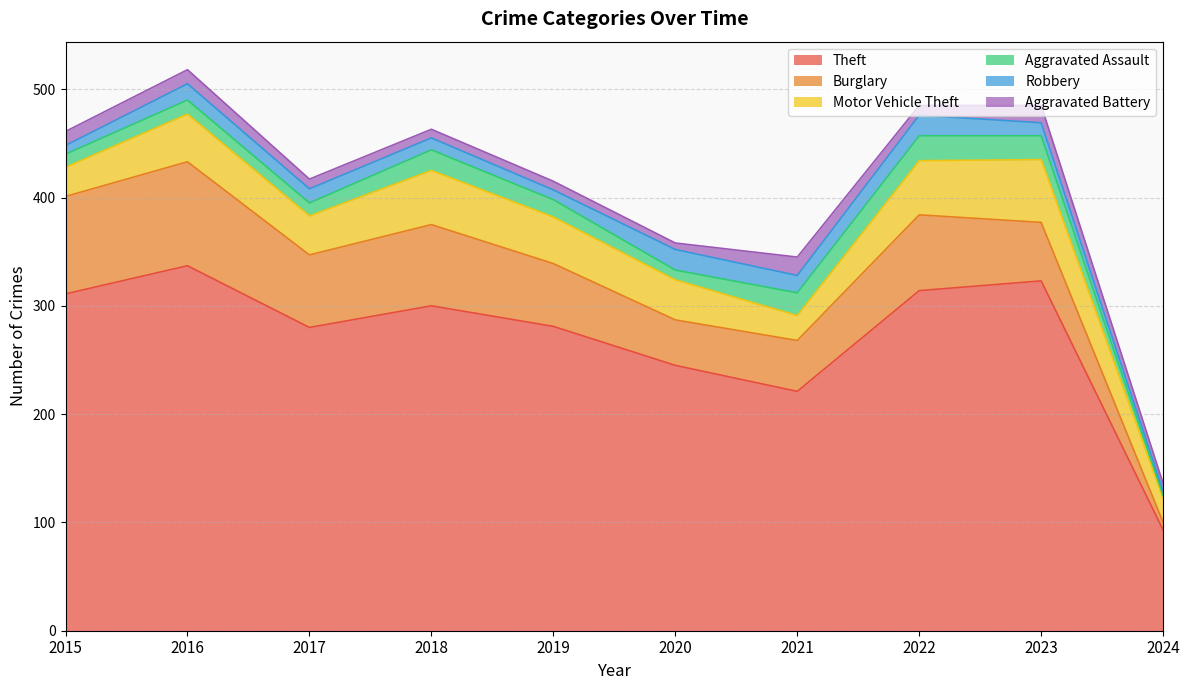

Between 2016 and 2021, which is larger?

2016